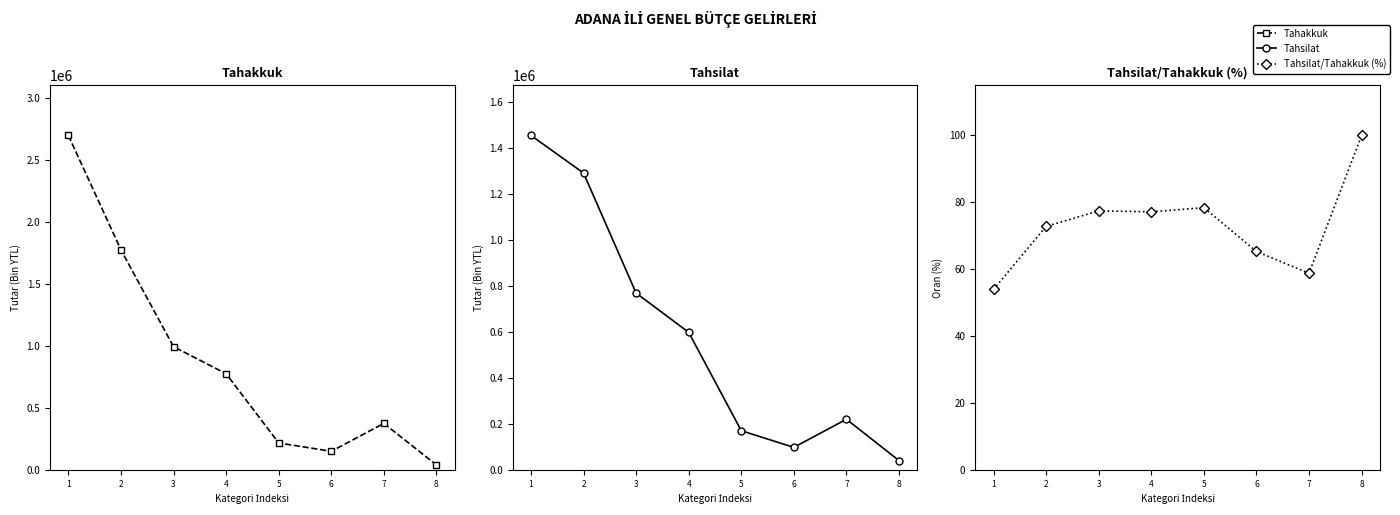

Which series has the largest total across all categories?

Tahakkuk